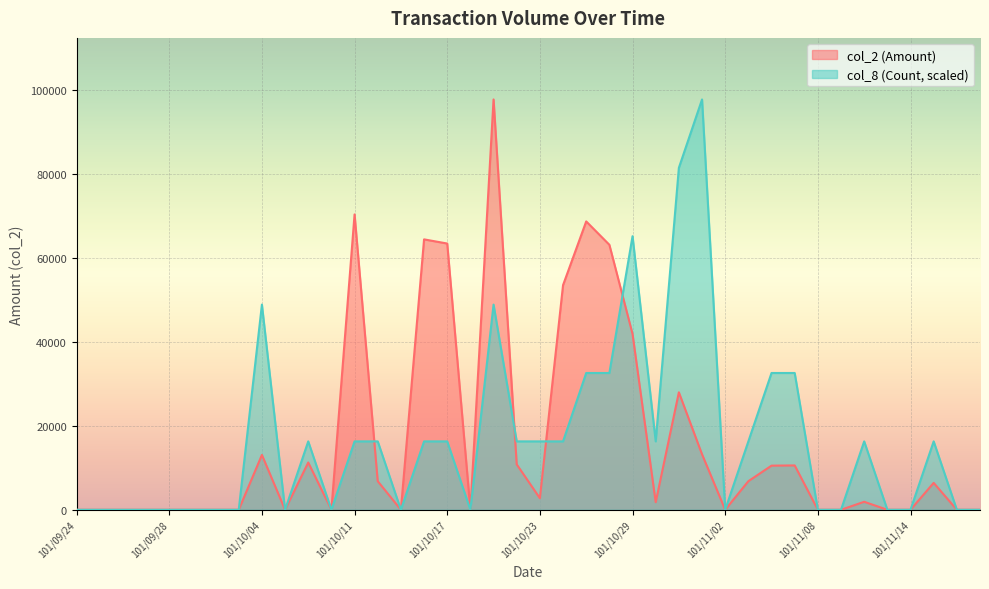

Reading left to right, what are all the values shown in this chart?

col_2 (Amount): 0	0	0	0	0	0	0	0	13050	0	11250	0	70290	6800	0	64350	63360	0	97650	10800	2750	53460	68620	63060	41840	1800	27950	13200	0	6800	10500	10550	0	0	1900	0	0	6400	0	0
col_8 (Count): 0	0	0	0	0	0	0	0	48825	0	16275	0	16275	16275	0	16275	16275	0	48825	16275	16275	16275	32550	32550	65100	16275	81375	97650	0	16275	32550	32550	0	0	16275	0	0	16275	0	0